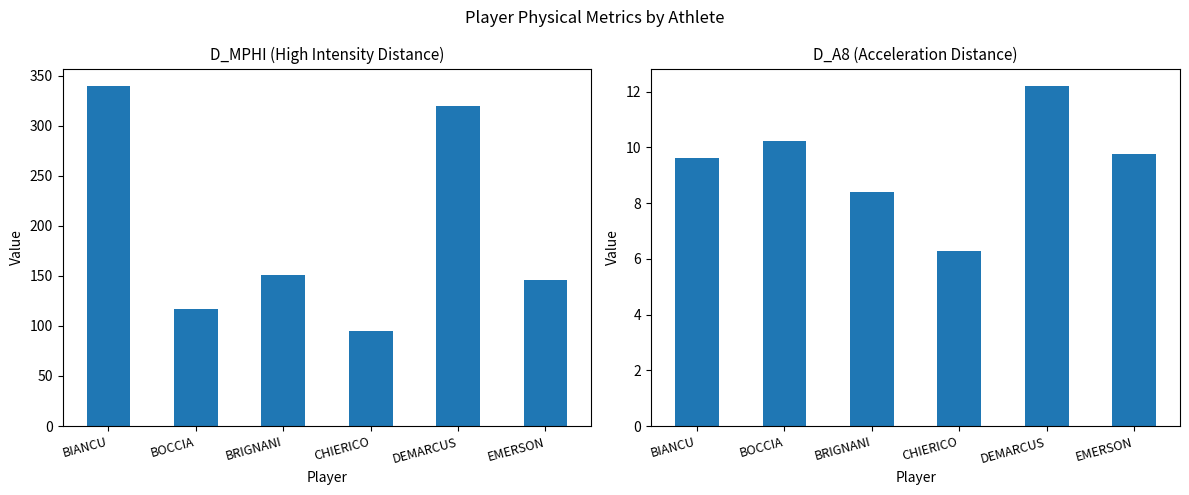

Is it true that D_MPHI equals 184.8 at DEMARCUS?

False